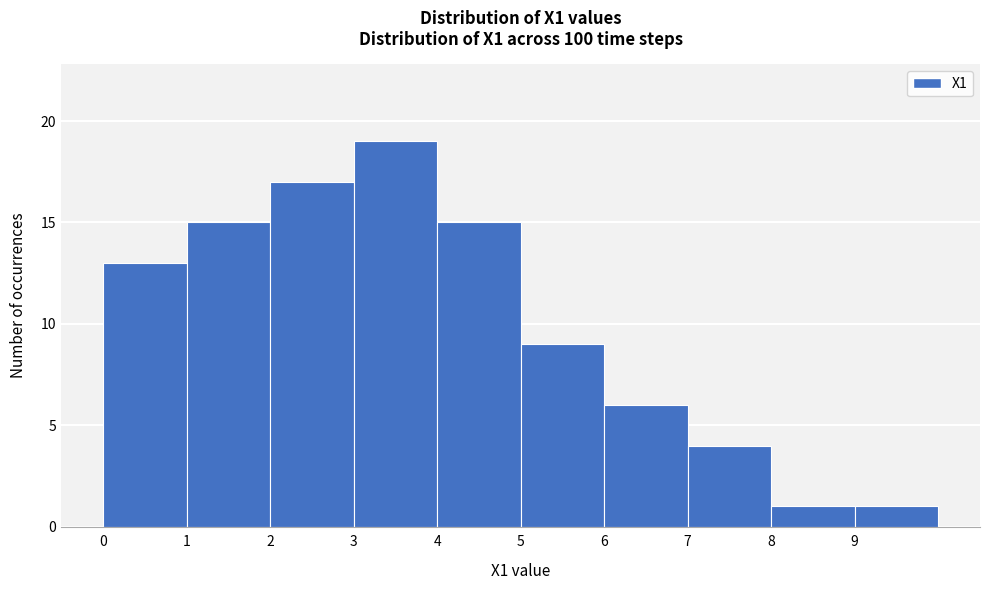

Reading left to right, list every bar in this chart as the range it spans on the x-axis followed by its height. The values are not printed on the chart, so give them approximately, as read against the axis.

0 to 1: 13
1 to 2: 15
2 to 3: 17
3 to 4: 19
4 to 5: 15
5 to 6: 9
6 to 7: 6
7 to 8: 4
8 to 9: 1
9 to 10: 1